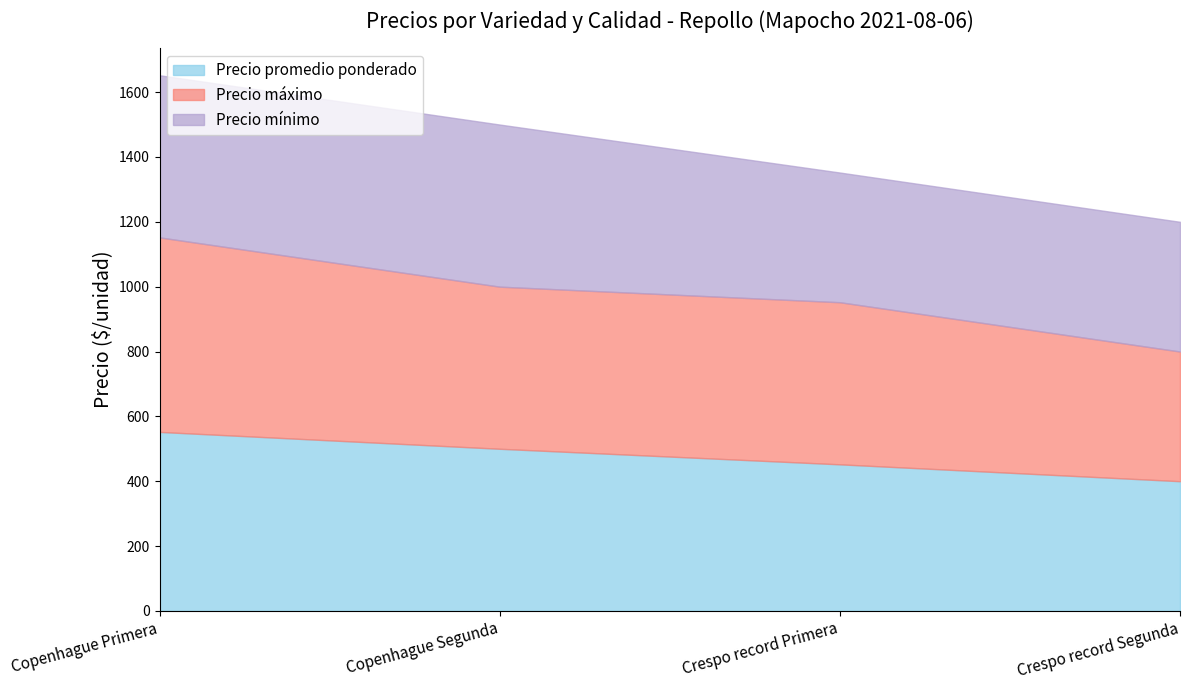

What is the sum of all Precio promedio ponderado values?

1904